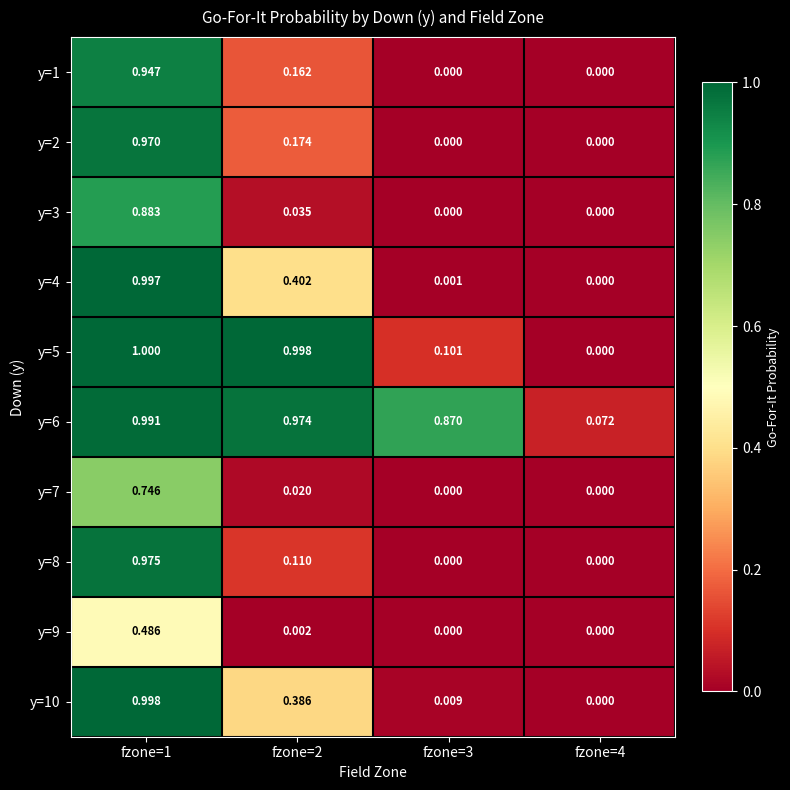

Is the value of y=8 at fzone=4 greater than the value of y=1 at fzone=1?

No